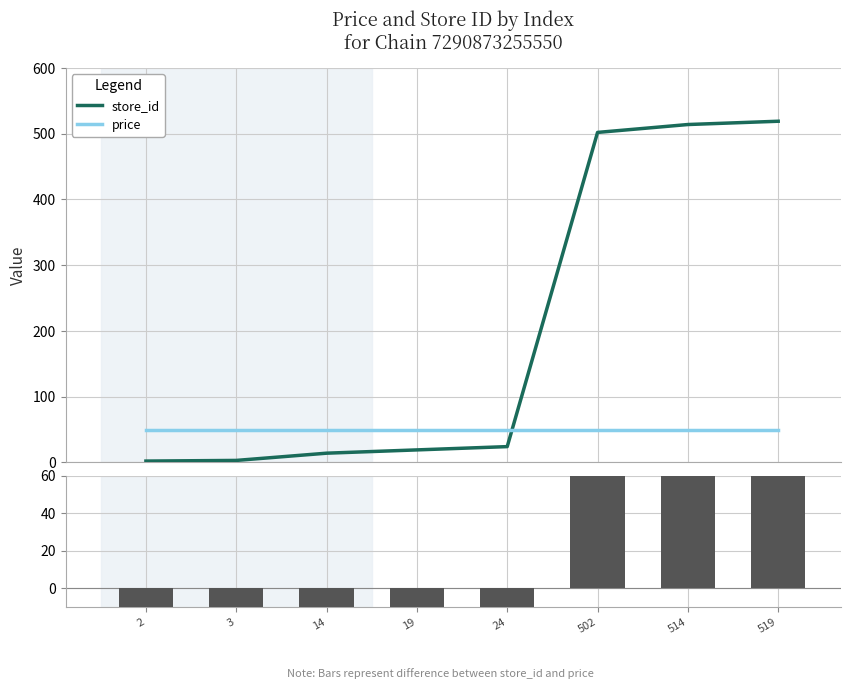

What is the sum of all store_id − price values?

1205.8